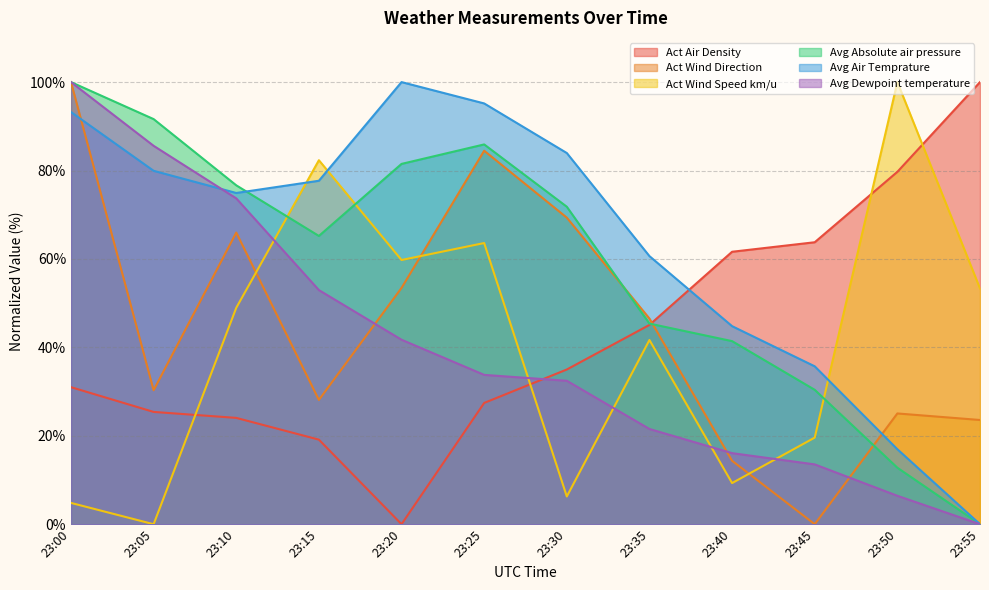

Does the chart display data point markers on the line(s)?

No